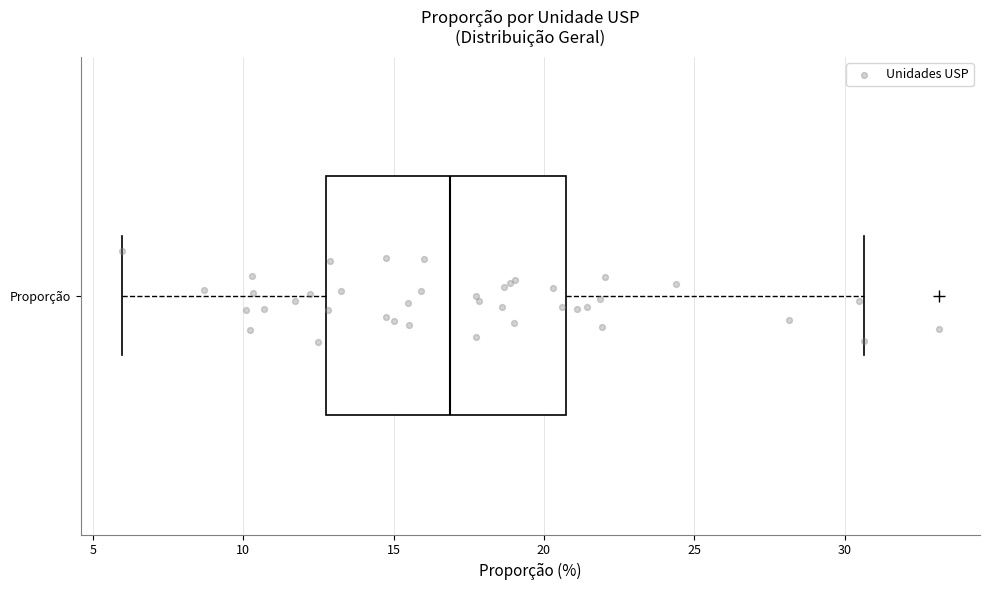

Where is the left edge of the box for Proporção on the x-axis? The values are not printed on the chart, so give them approximately, as read against the axis.

13.0